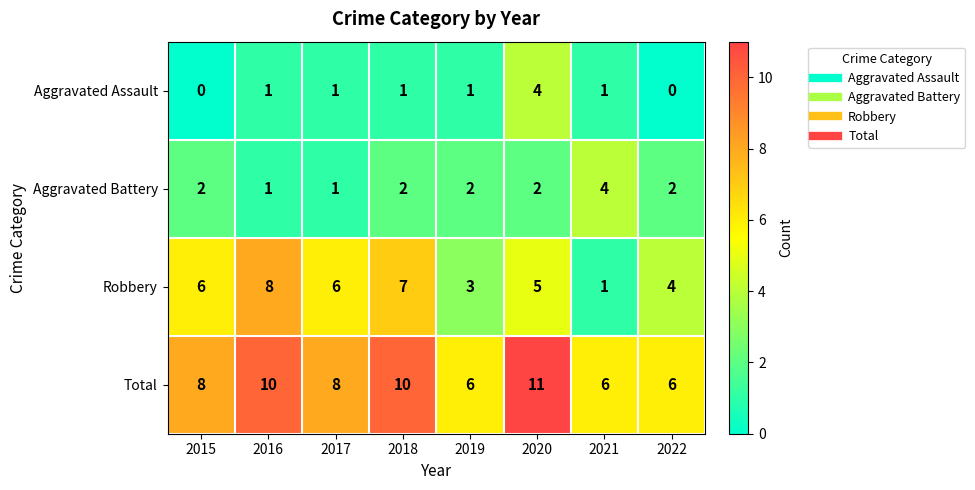

Which series changed the most between 2015 and 2021?

Robbery